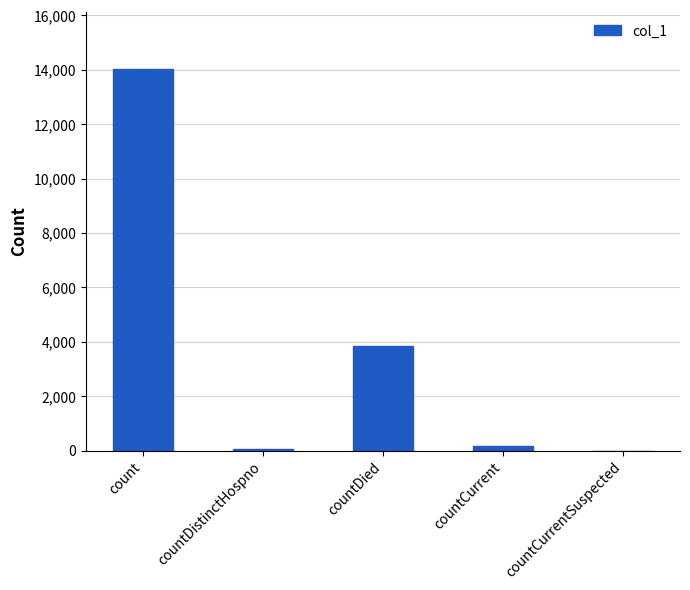

What is the maximum value shown in the chart?

14029